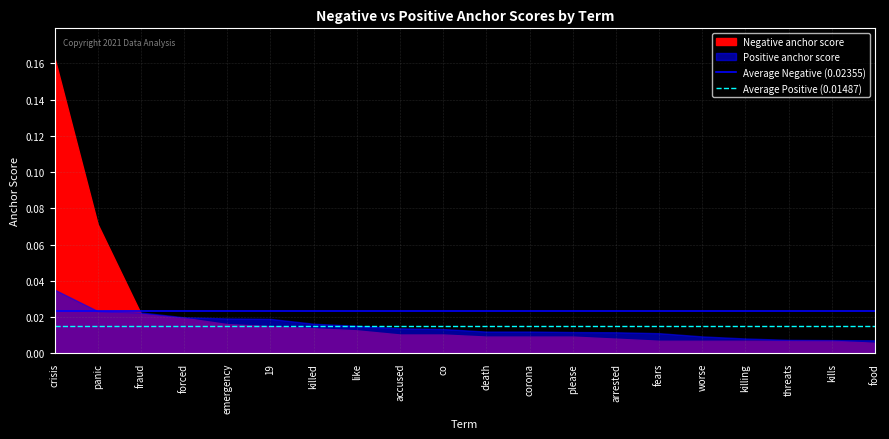

At which label is Average Negative (0.02355) closest to 0?

crisis